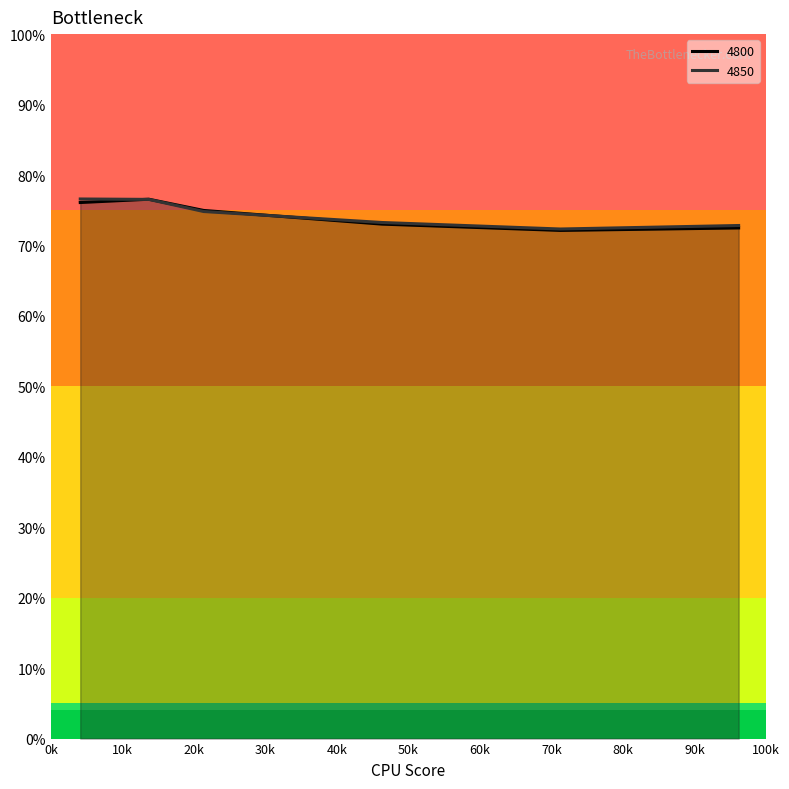

What position from the left is 0.7123287671232876?

5